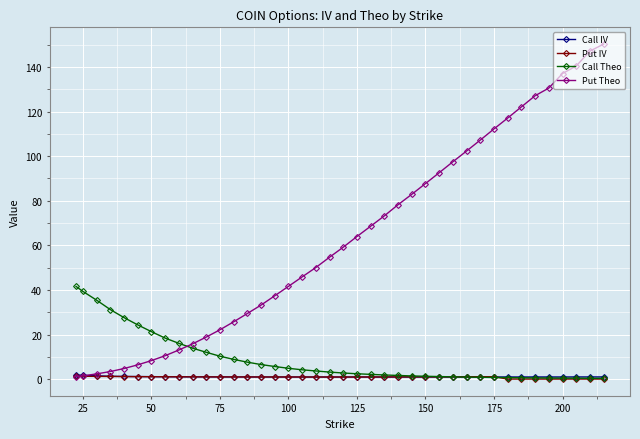

Does the chart display data point markers on the line(s)?

Yes